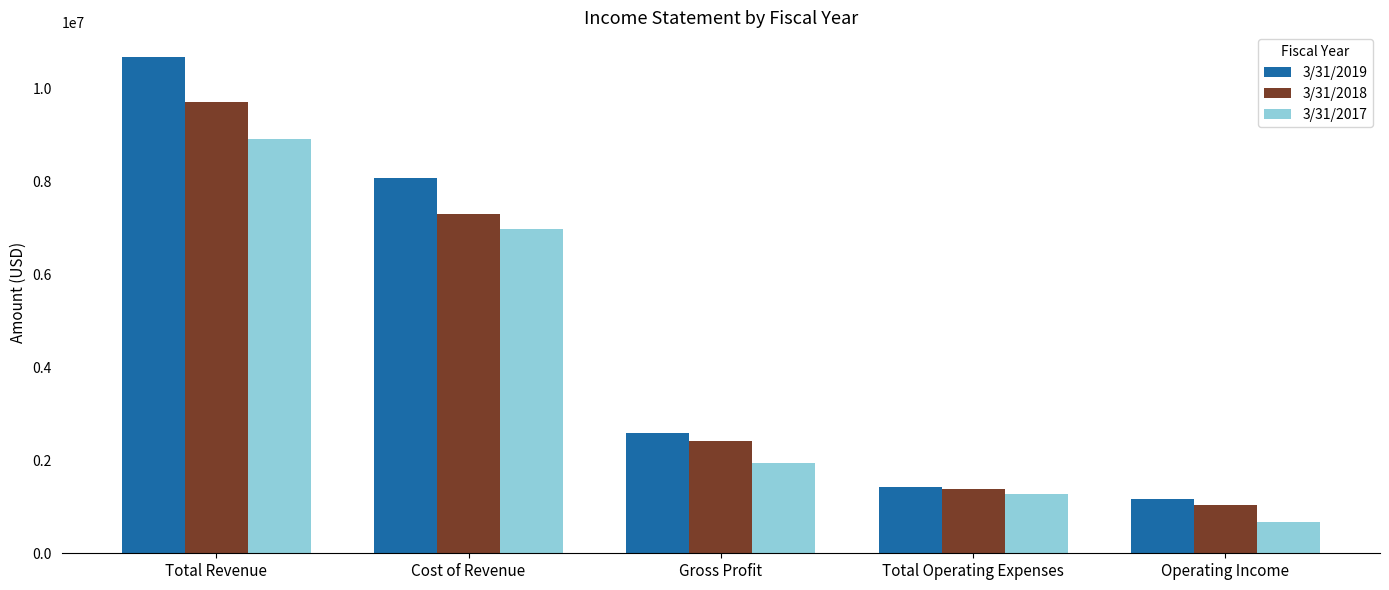

How many distinct data groups are displayed?

3